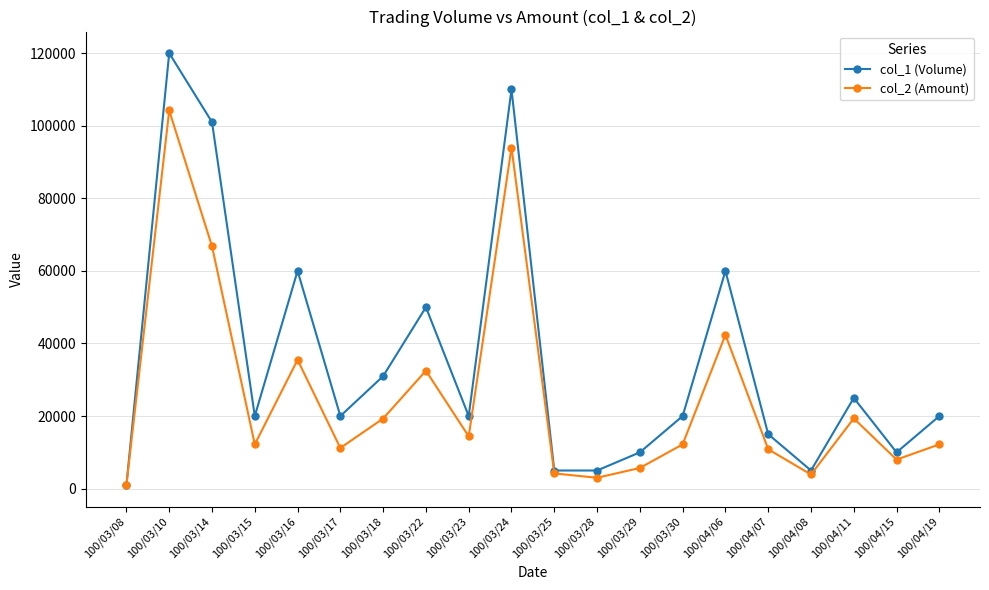

Which category has the lowest value across all series?

100/03/08